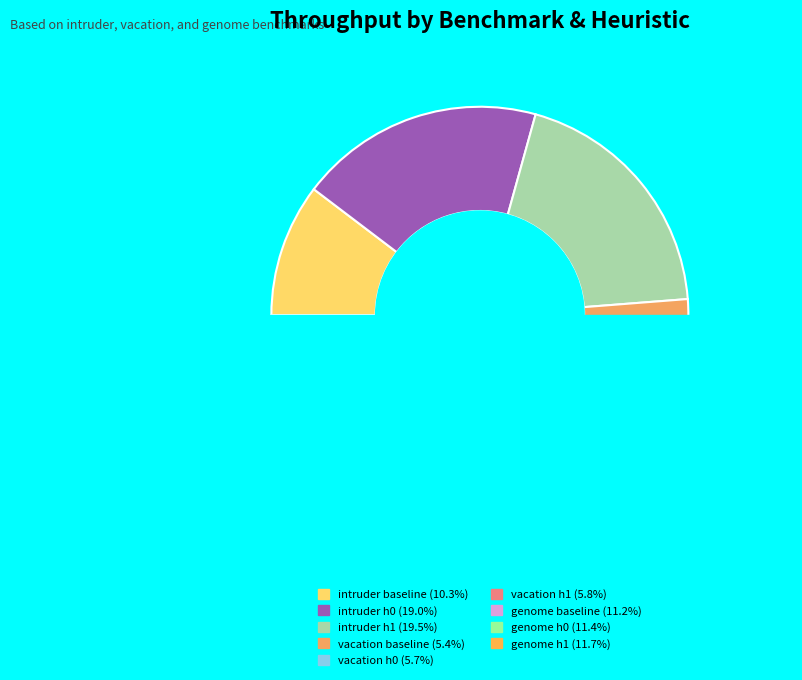

What portion of the pie excludes vacation_h1?

94.2%